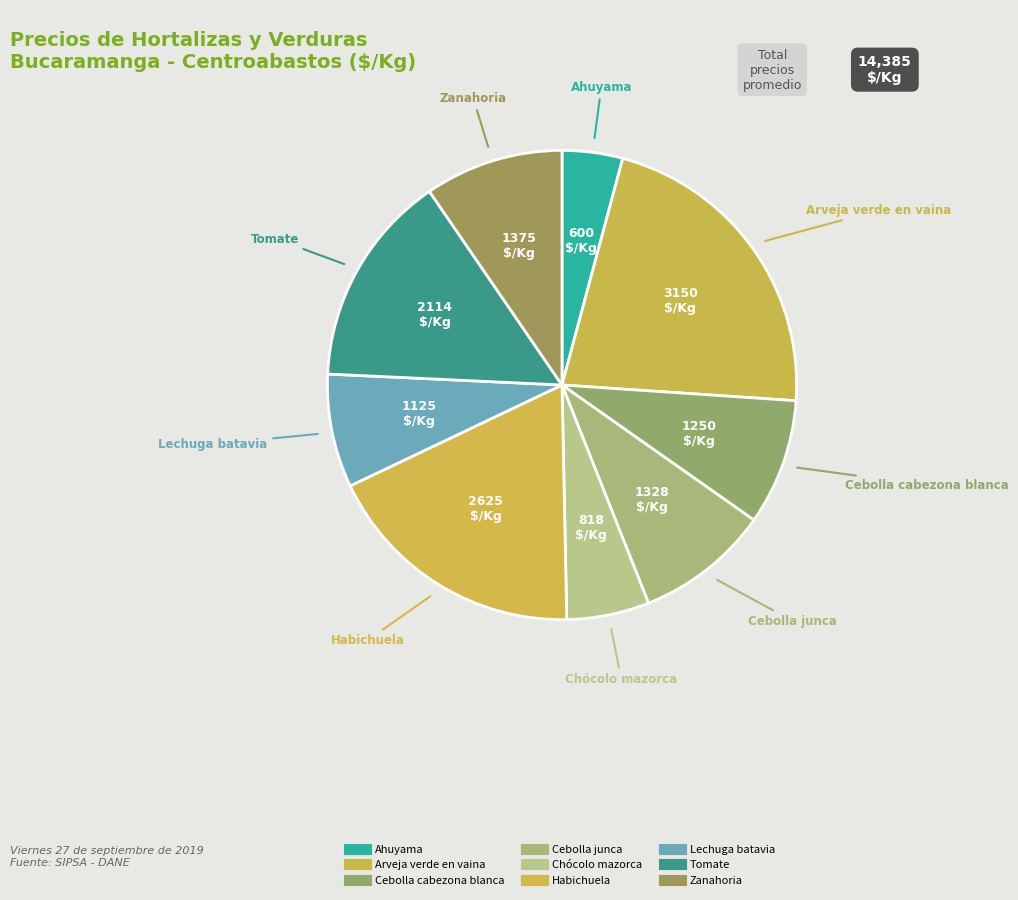

How many slices are in this pie chart?

9